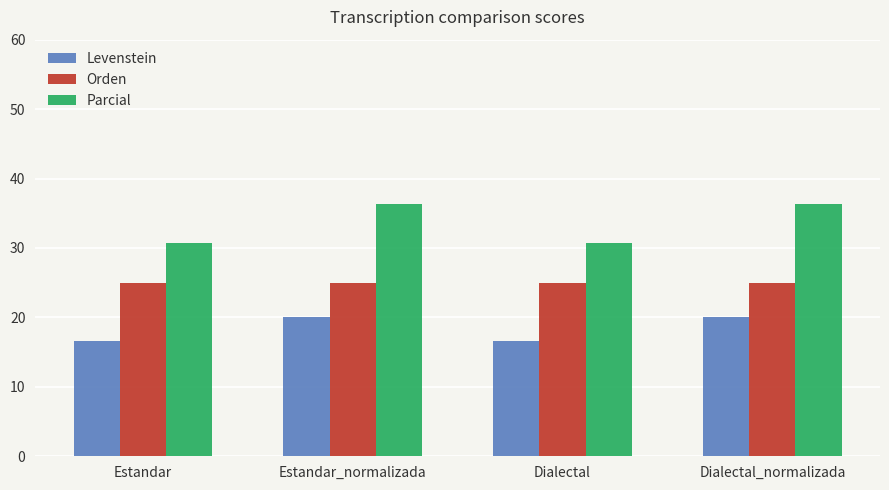

What is the total value across all series at Dialectal?

72.4